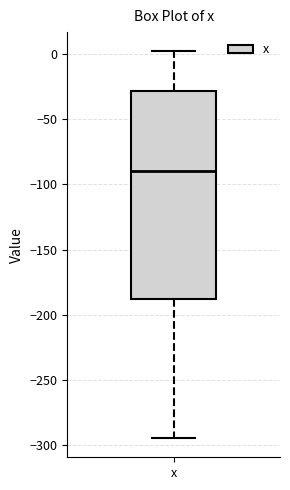

Where is the lower edge of the box for x on the y-axis? The values are not printed on the chart, so give them approximately, as read against the axis.

-190